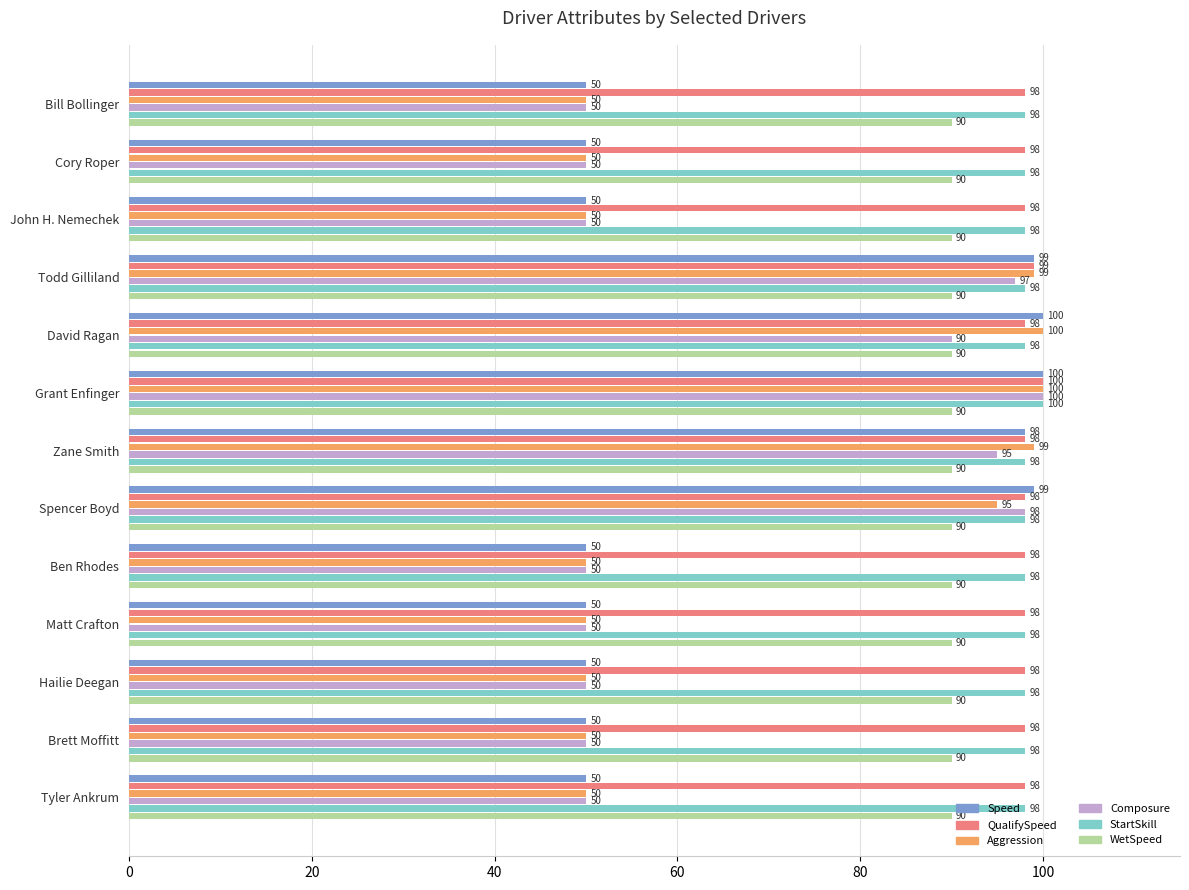

What is the minimum value shown in the chart?

50